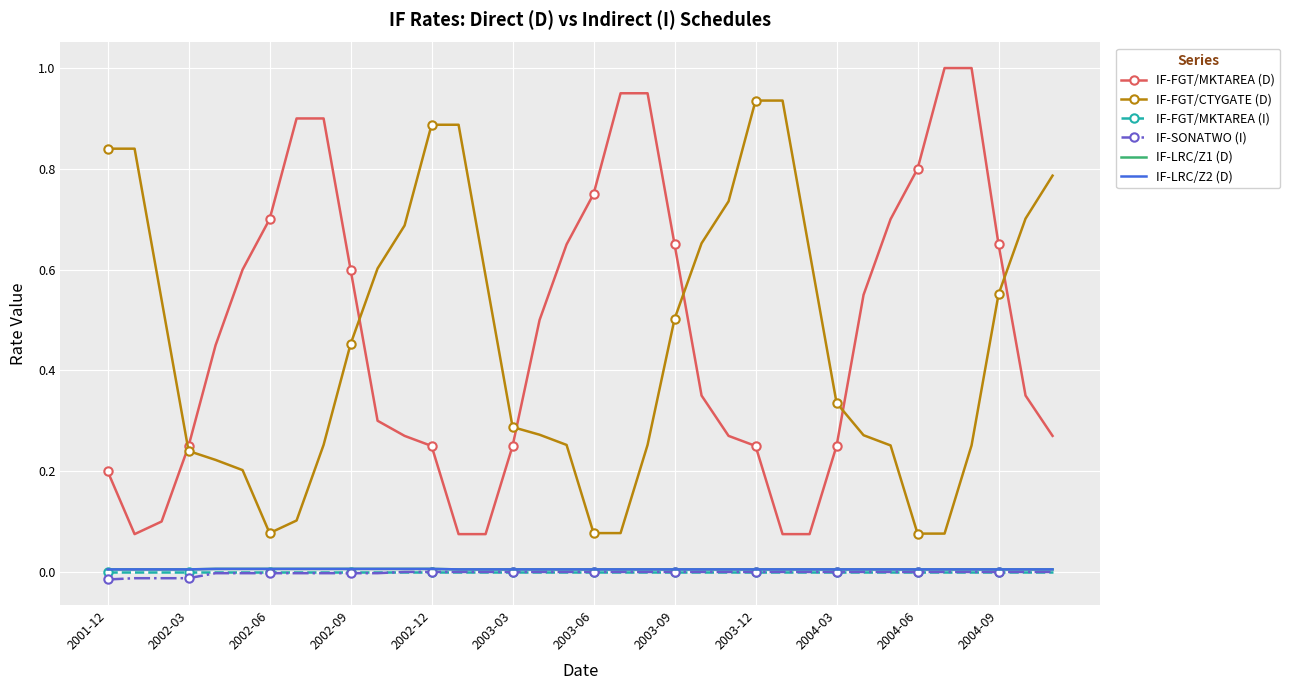

Which series has the largest total across all categories?

IF-FGT/MKTAREA (D)